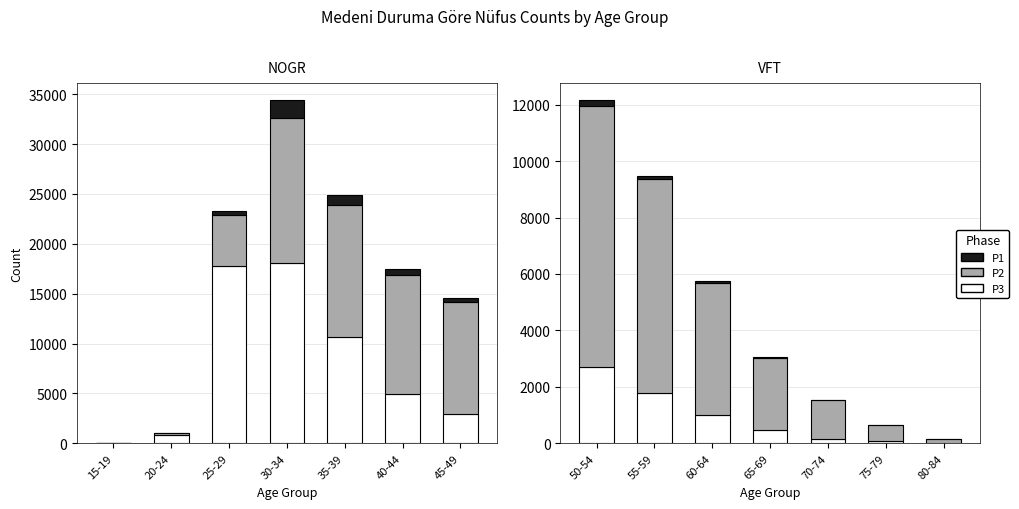

Which series has the largest total across all categories?

P2